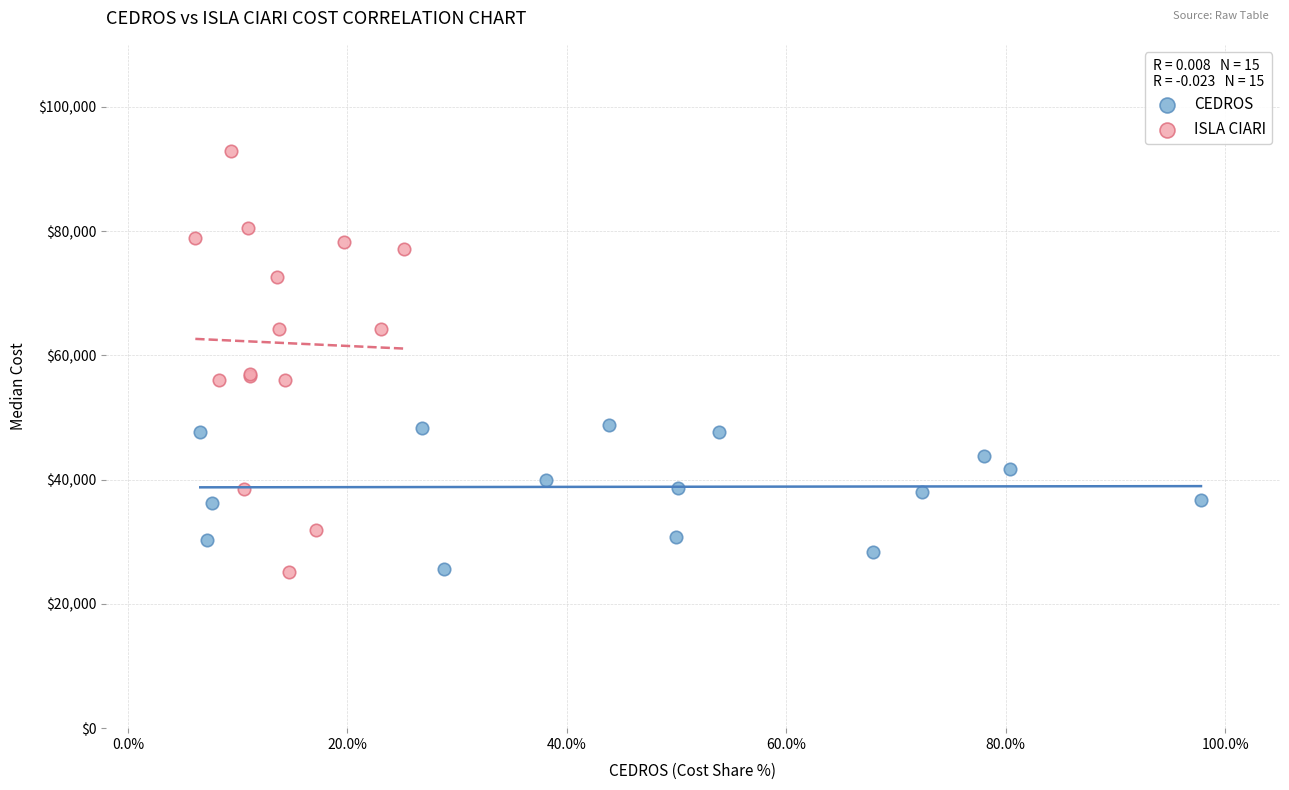

Which series has the widest spread of Y values?

ISLA CIARI